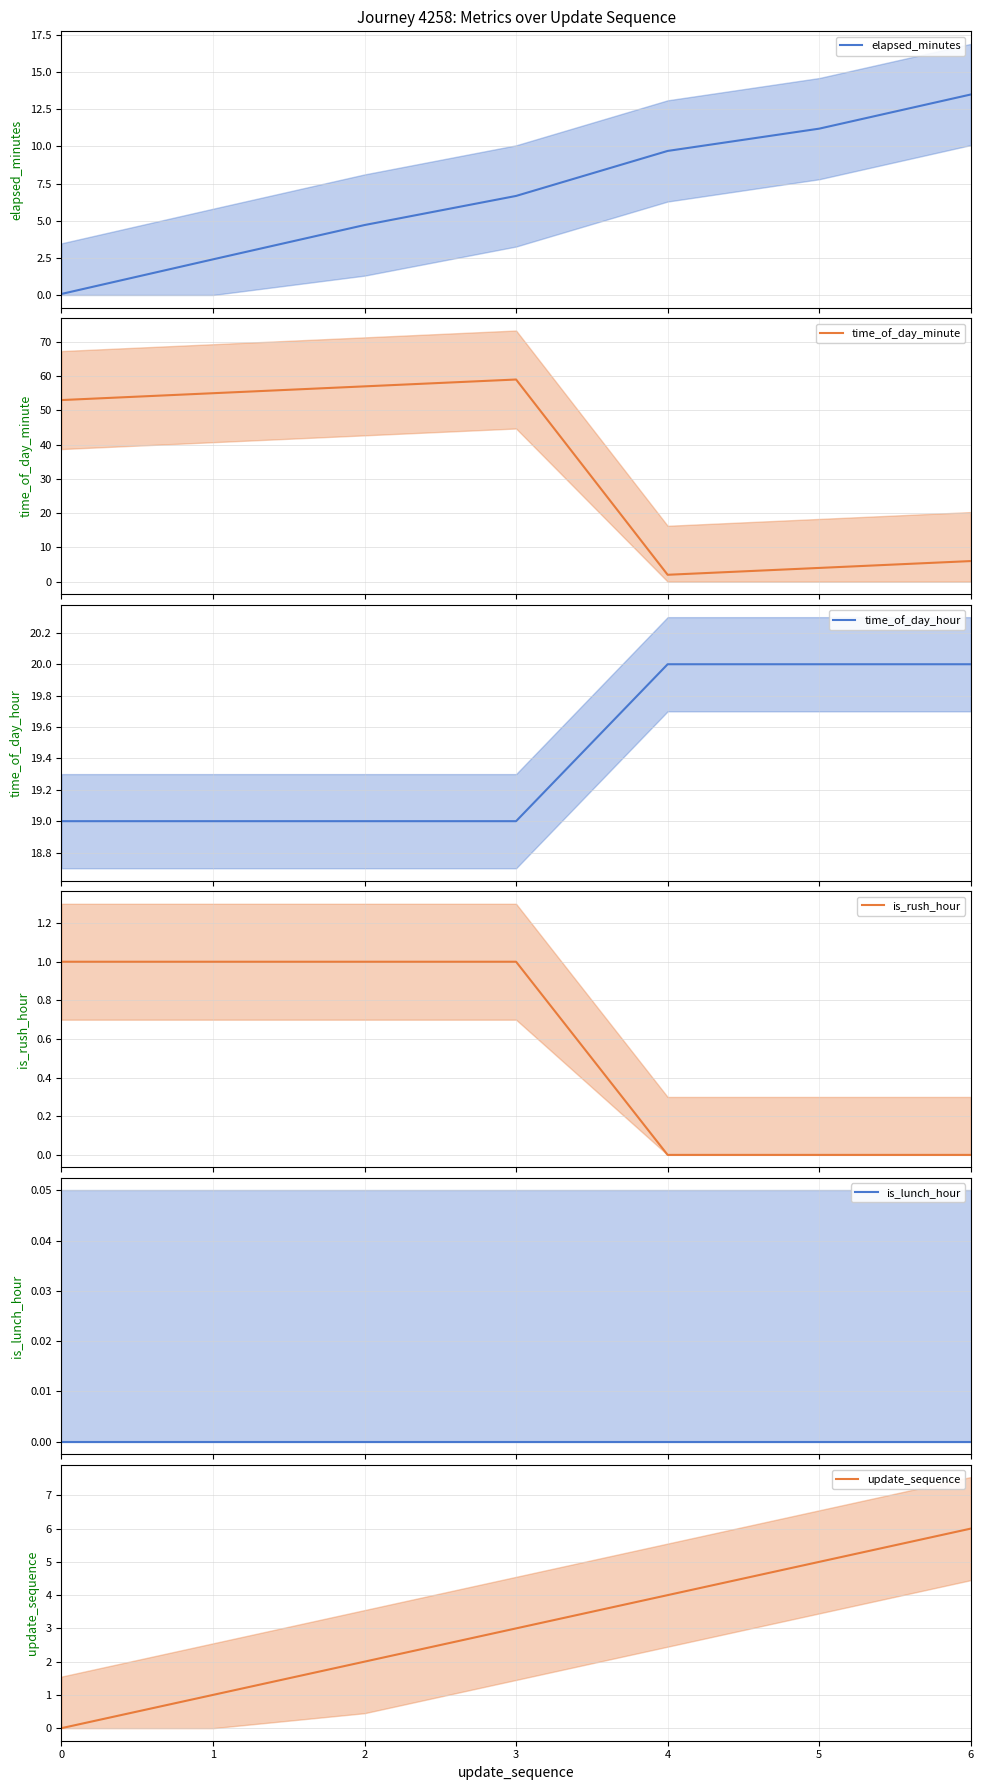

At which category does the chart reach its peak across all series?

3